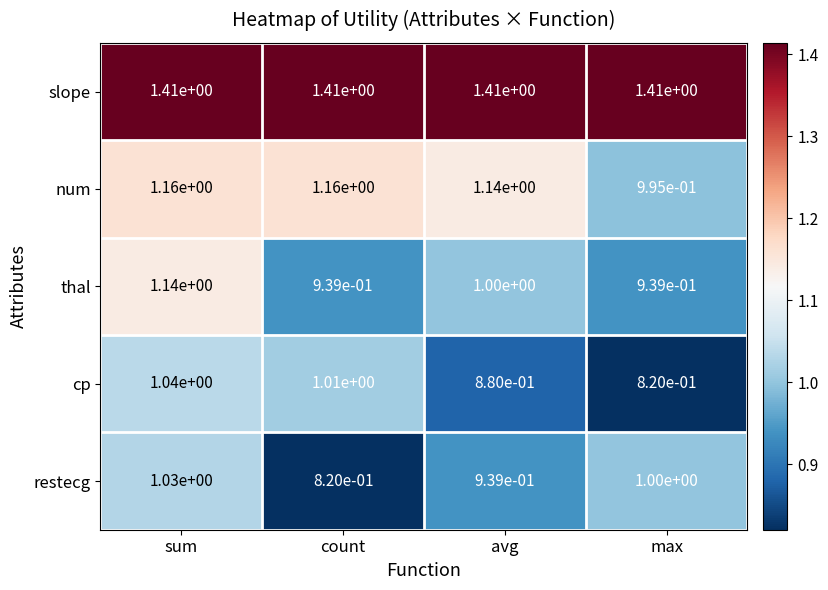

Which category has the highest value in the restecg series?

sum